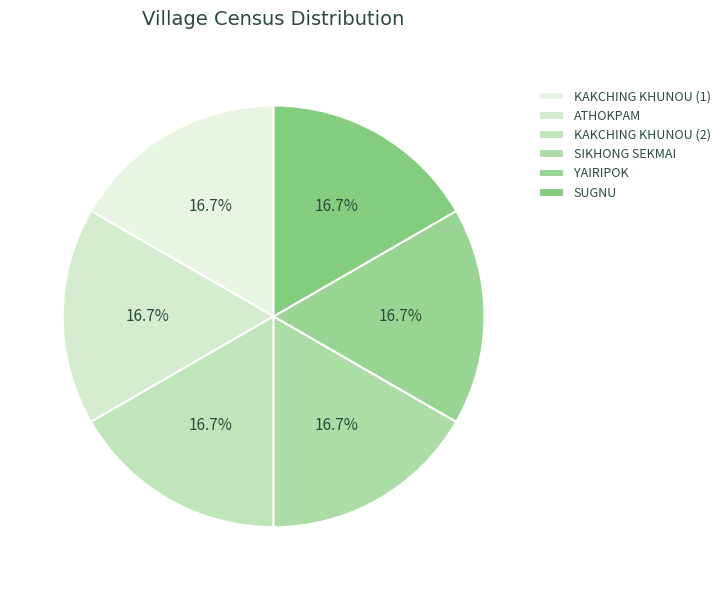

Which slice is the largest?

KAKCHING KHUNOU (1)